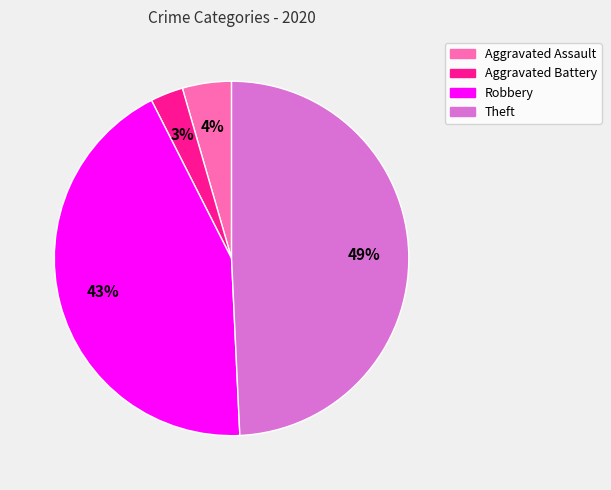

Rank the categories by value from highest to lowest.

Theft, Robbery, Aggravated Assault, Aggravated Battery